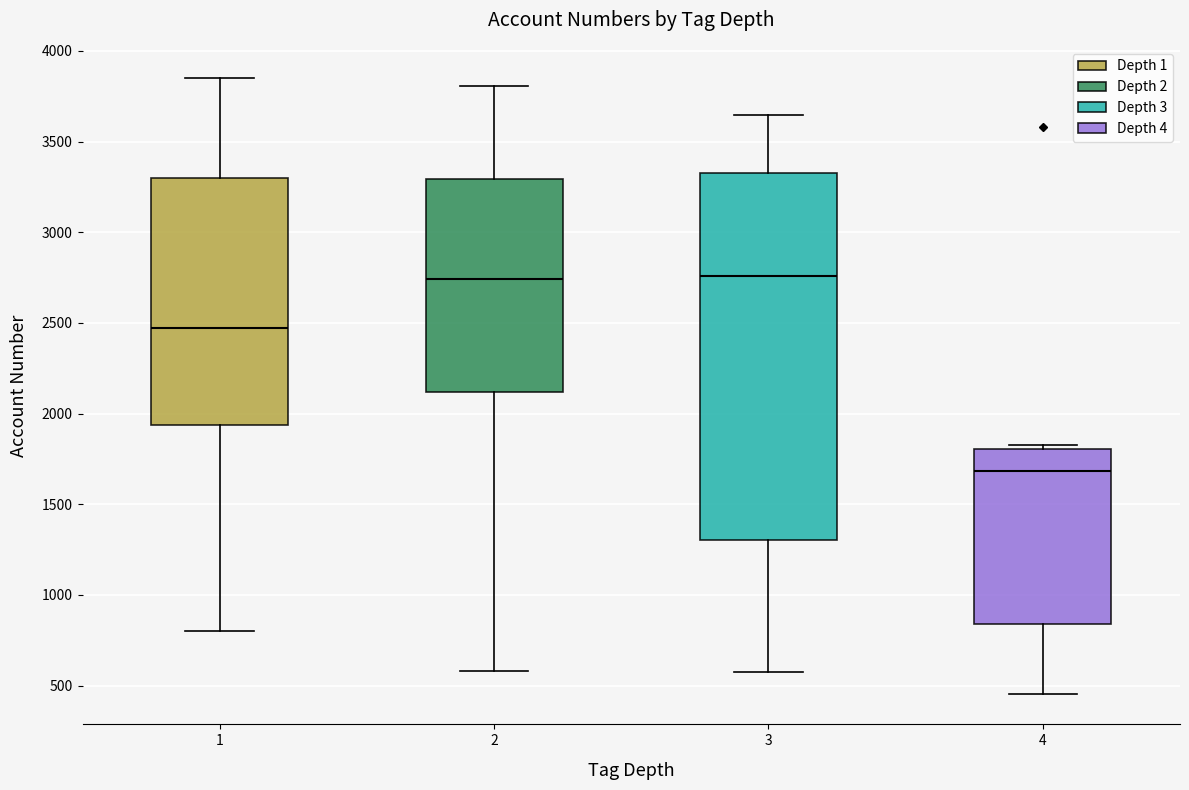

Which box is the tallest, from its lower edge to its upper edge?

3